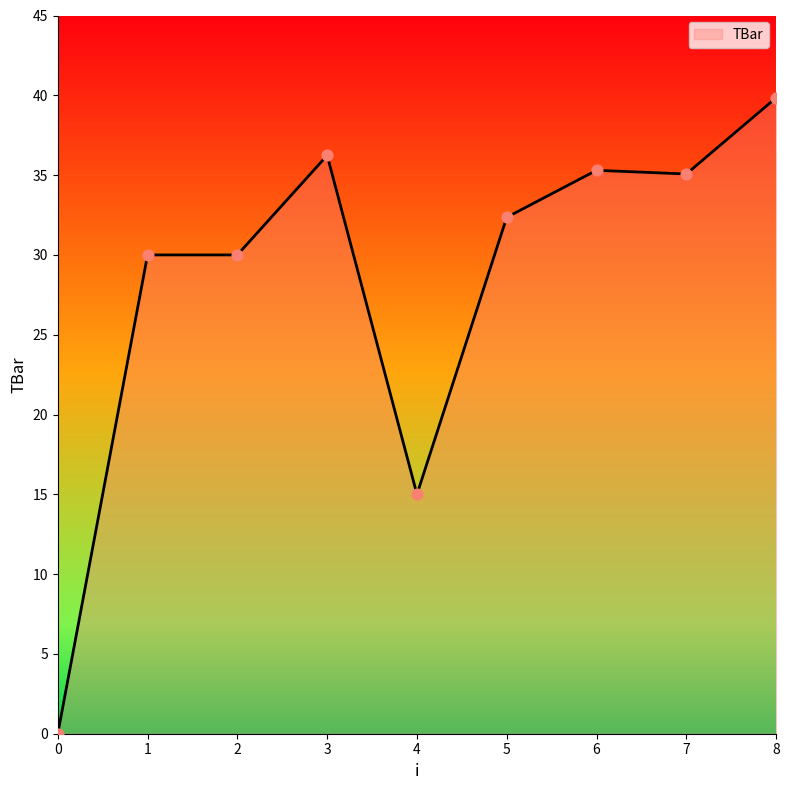

What is the change in value from 1 to 4?

-15.0